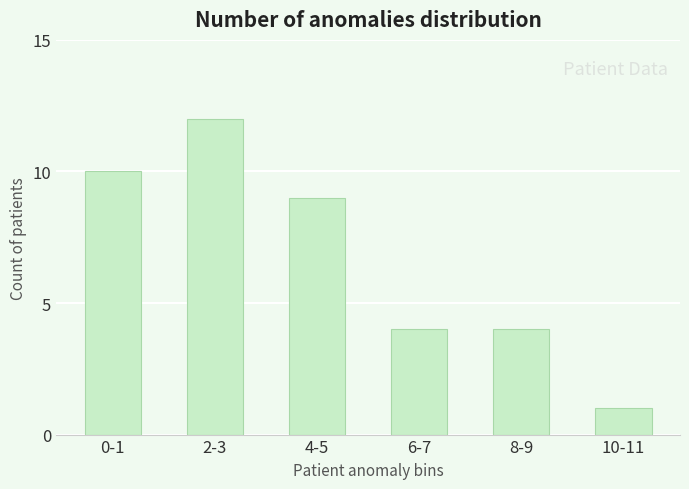

What is the value of the 3rd bar from the left?

9